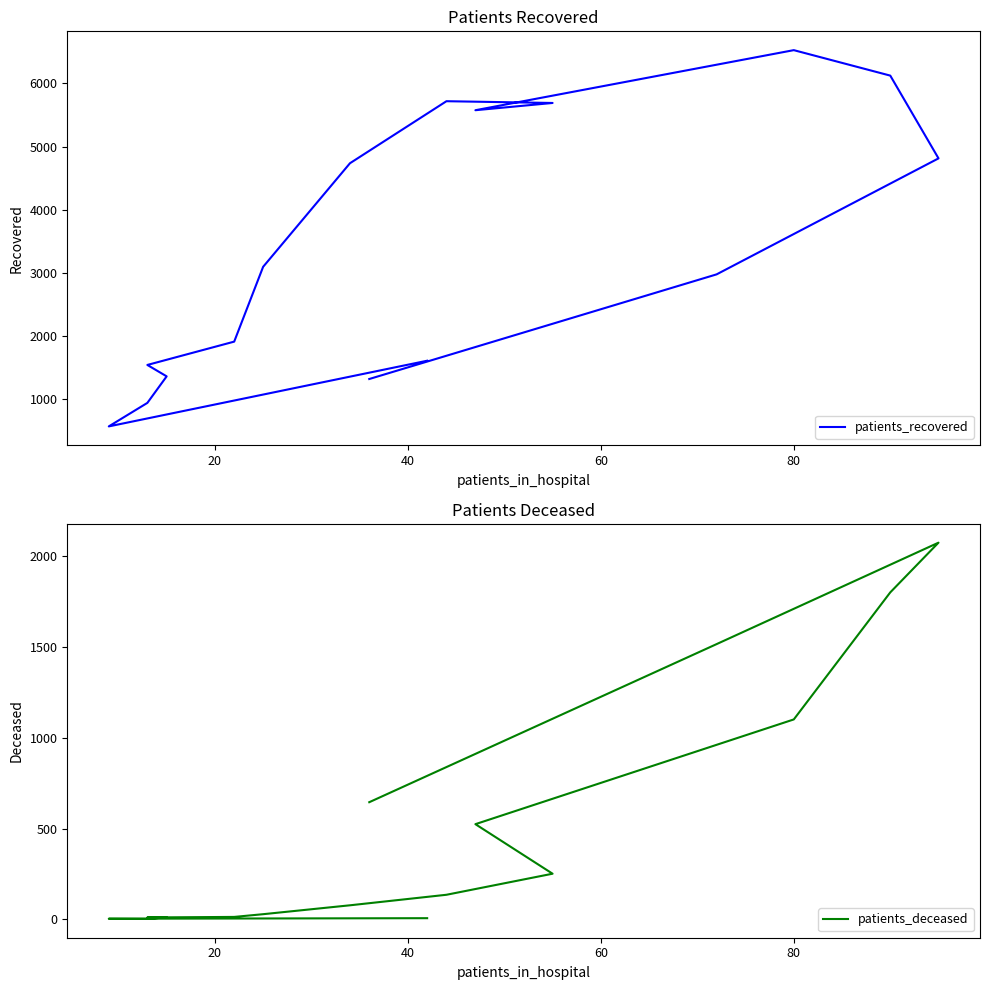

Which series has the largest total across all categories?

patients_recovered